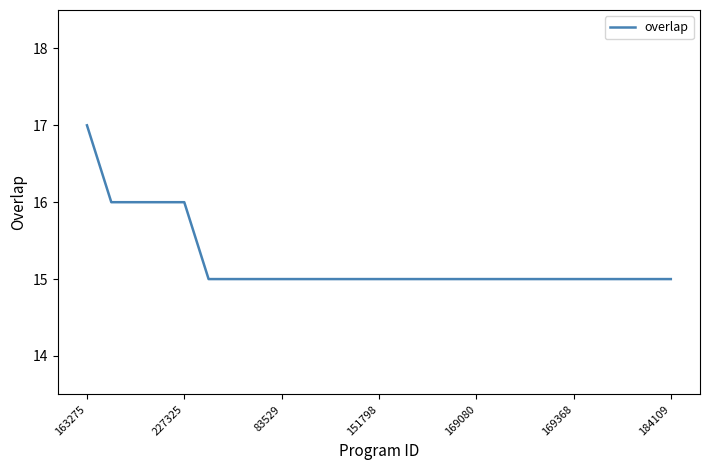

What is the greatest value displayed?

17